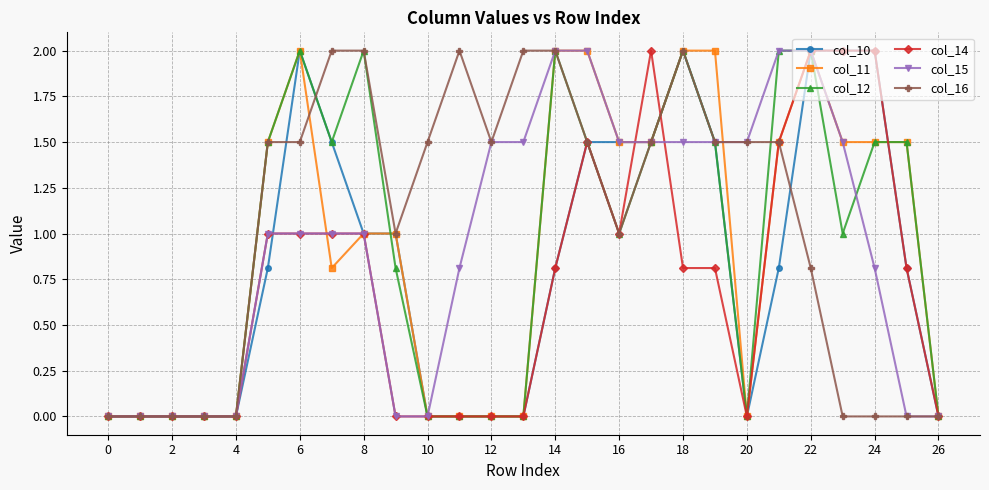

True or false: col_14 has more than 0 interior local peaks.

True